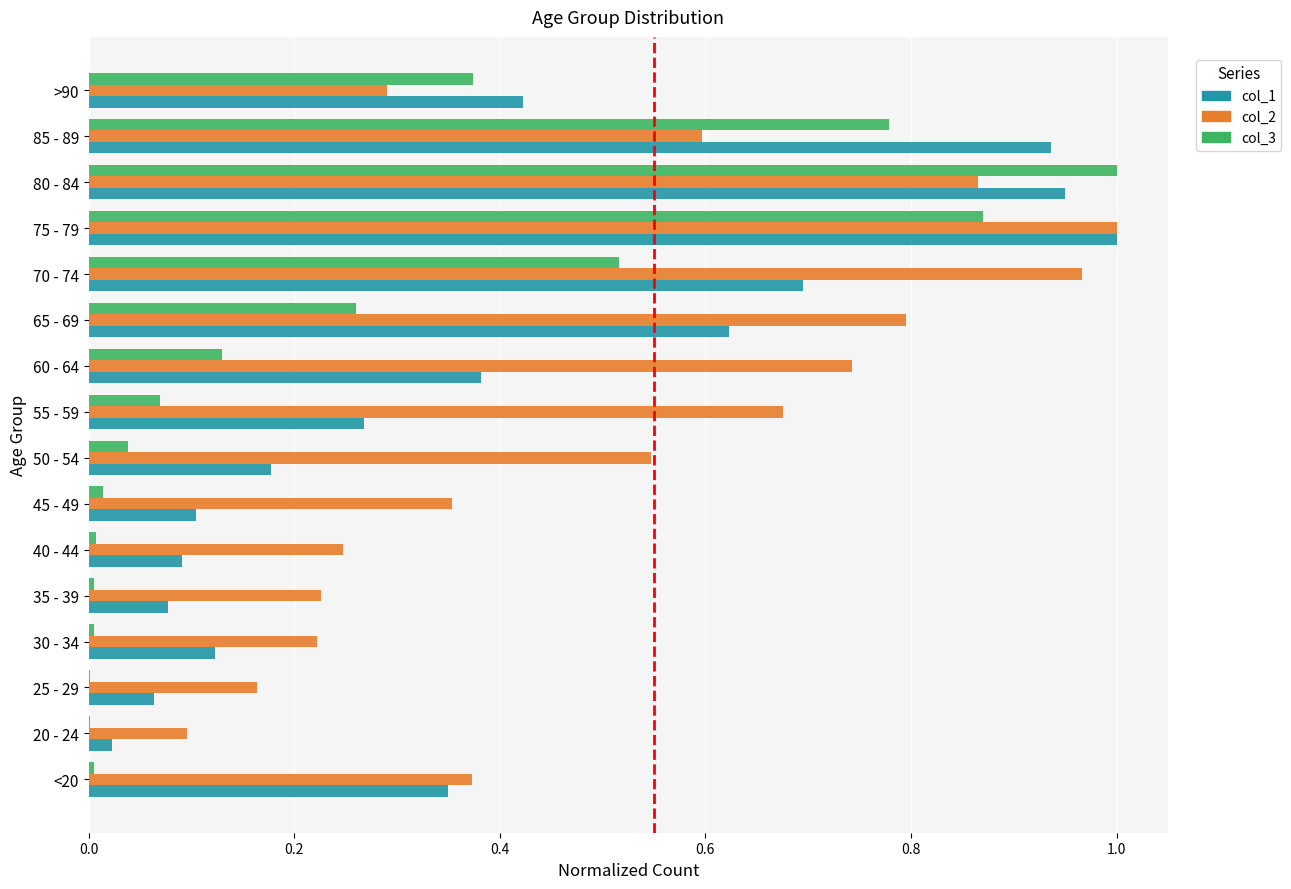

The value of col_3 at 25 - 29 is 0.0. True or false?

True